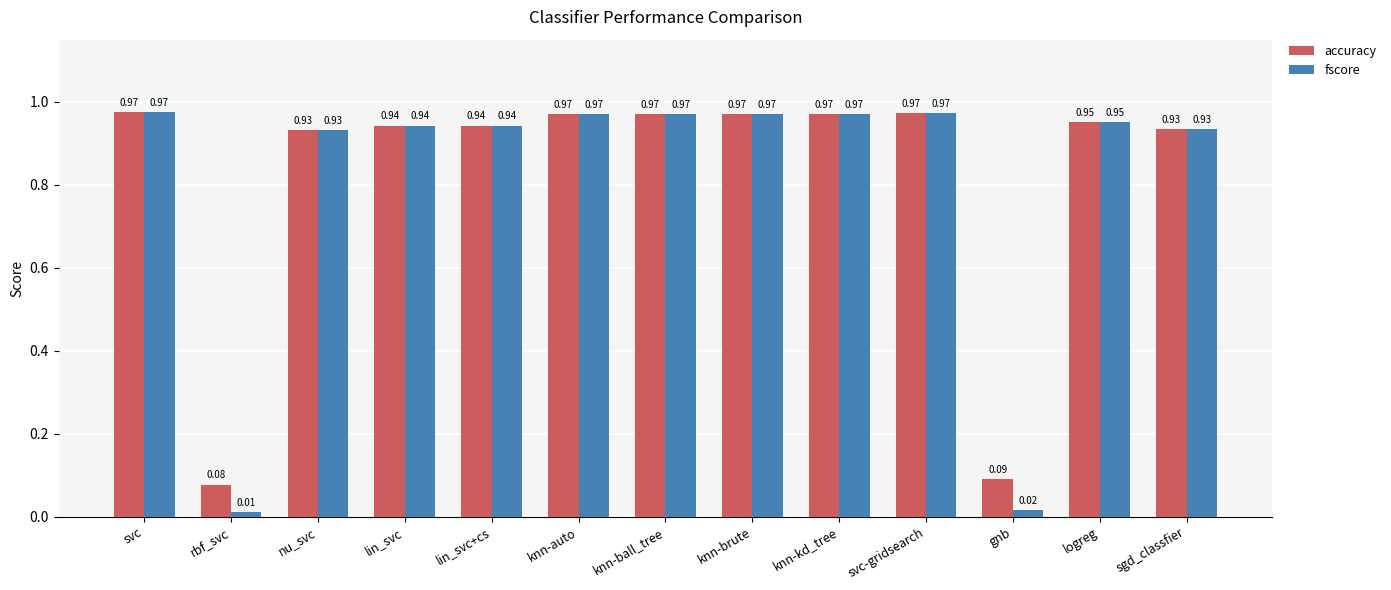

What is the sum of all fscore values?

10.6